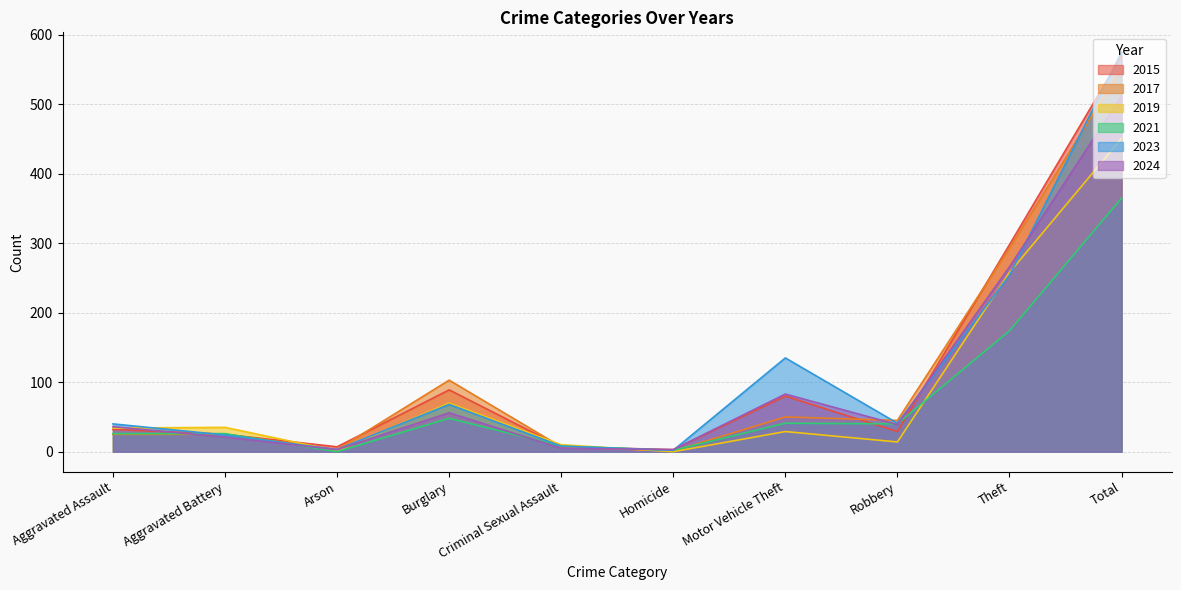

What is the label of the 3rd point from the right?

Robbery